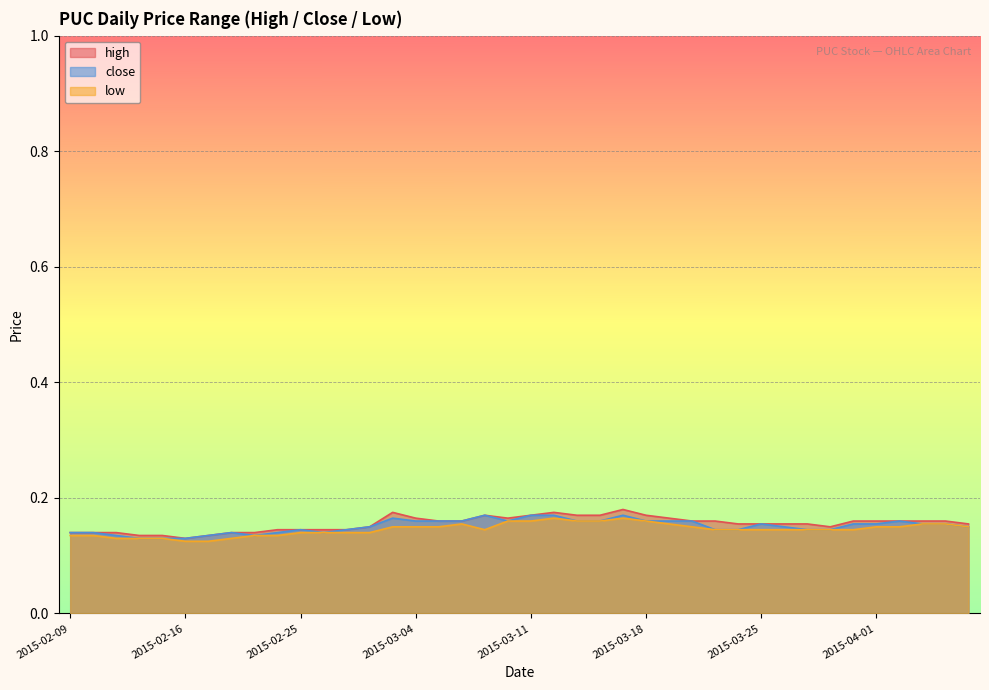

At 2015-03-06, list the series in order from smallest to largest.

low, high, close